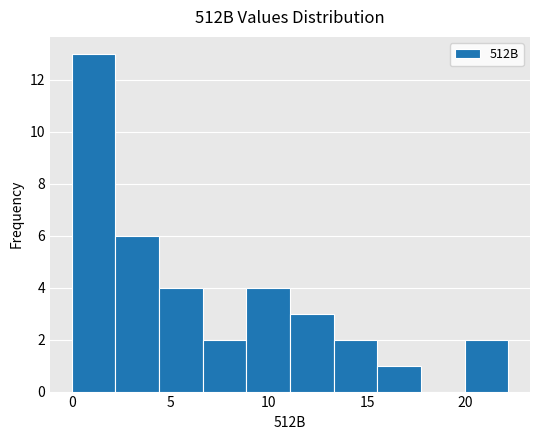

What is the height of the bar covering 2.0 to 4.5 on the x-axis? Neither the bar edges nor the heights are printed on the chart, so give them approximately, as read against the axes.

6